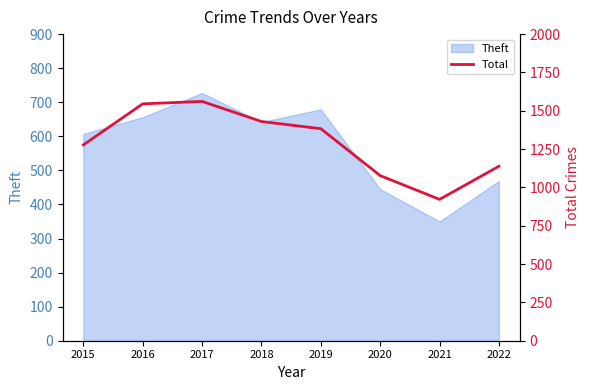

Is it true that the value at 2015 is 1277?

True